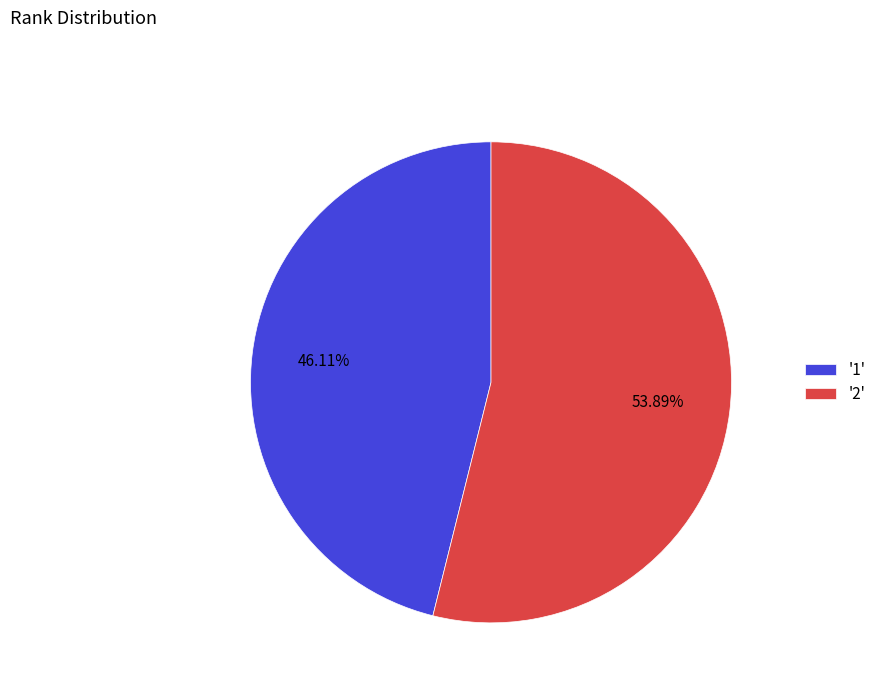

Rank the categories by value from highest to lowest.

'2', '1'